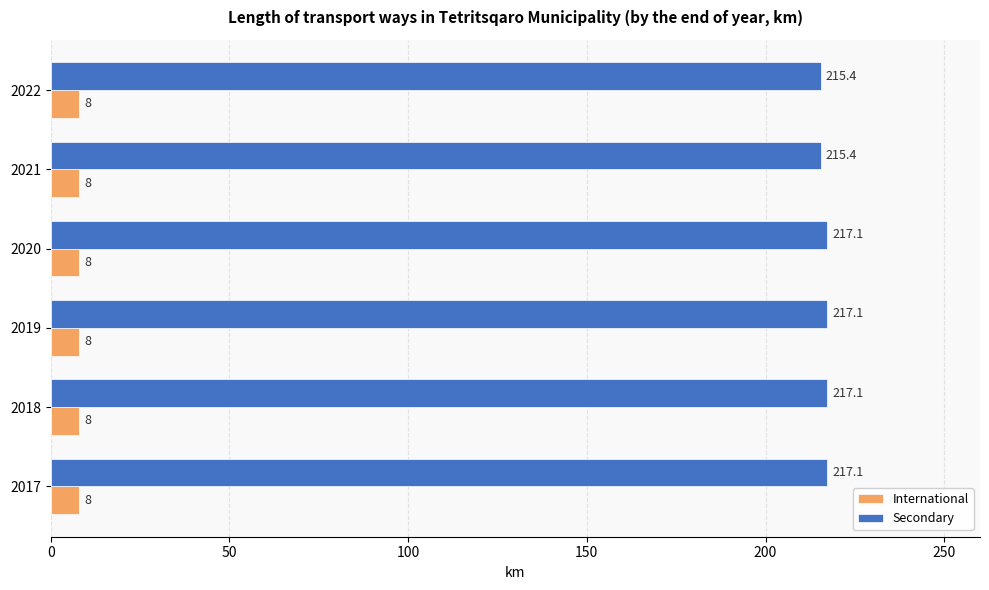

What are all the series names shown in the legend?

International, Secondary